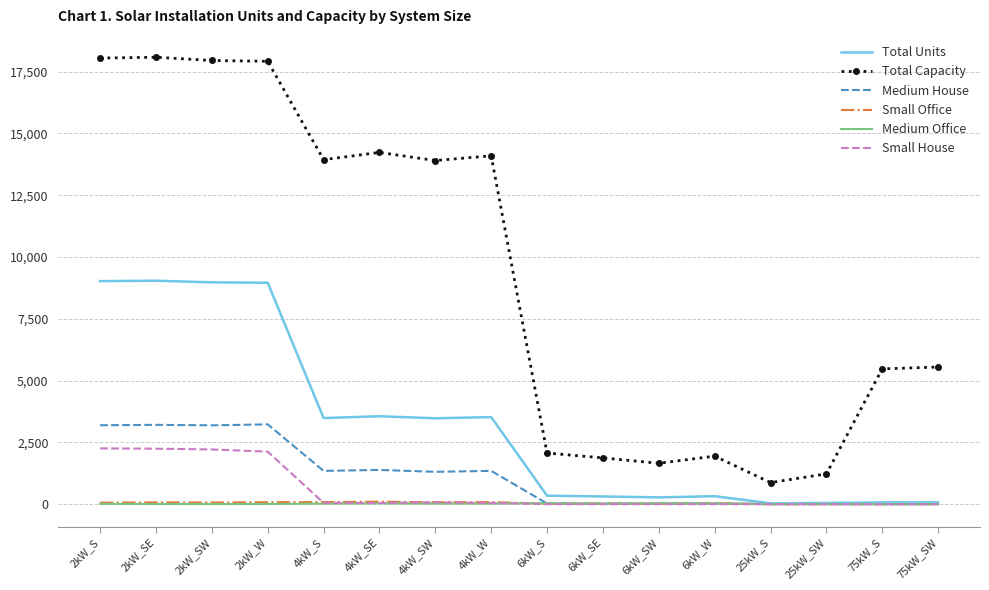

Which series changed the most between 4kW_SW and 6kW_S?

Total Capacity